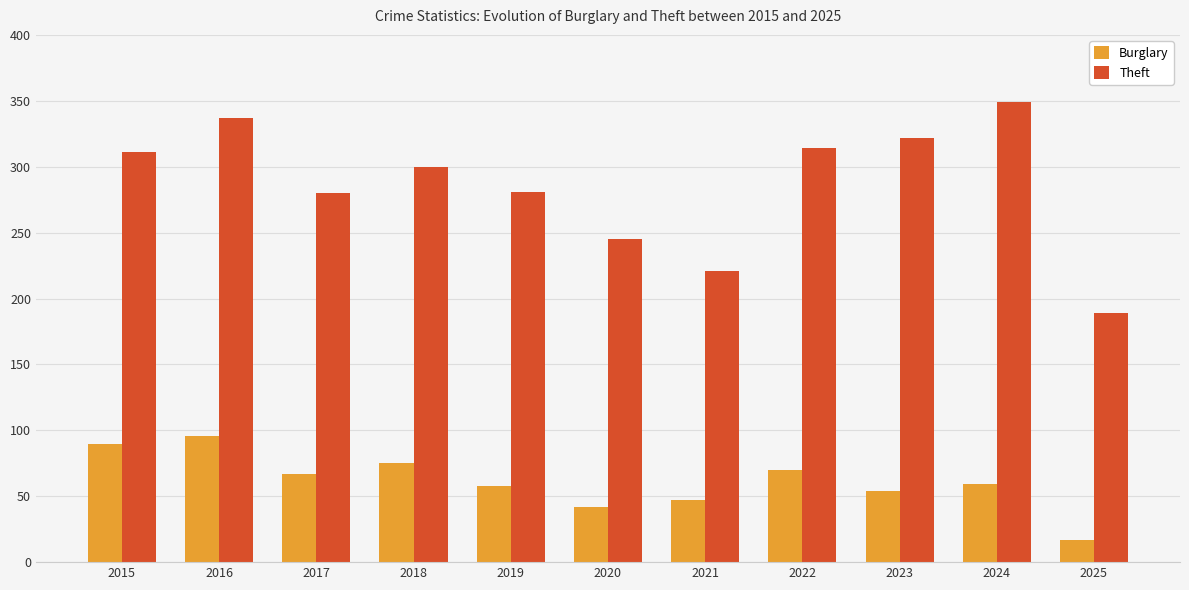

Which series has the largest total across all categories?

Theft